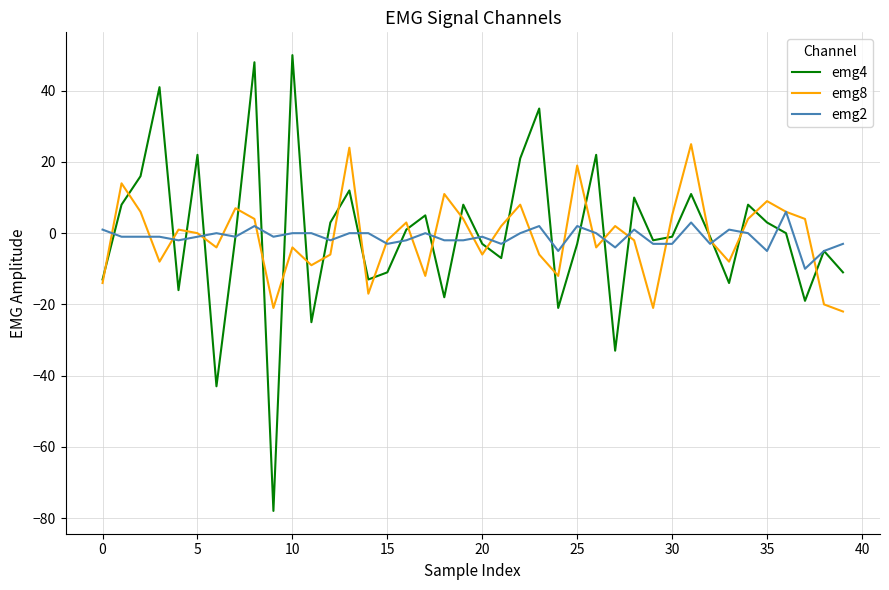

Does the chart have visible grid lines?

Yes